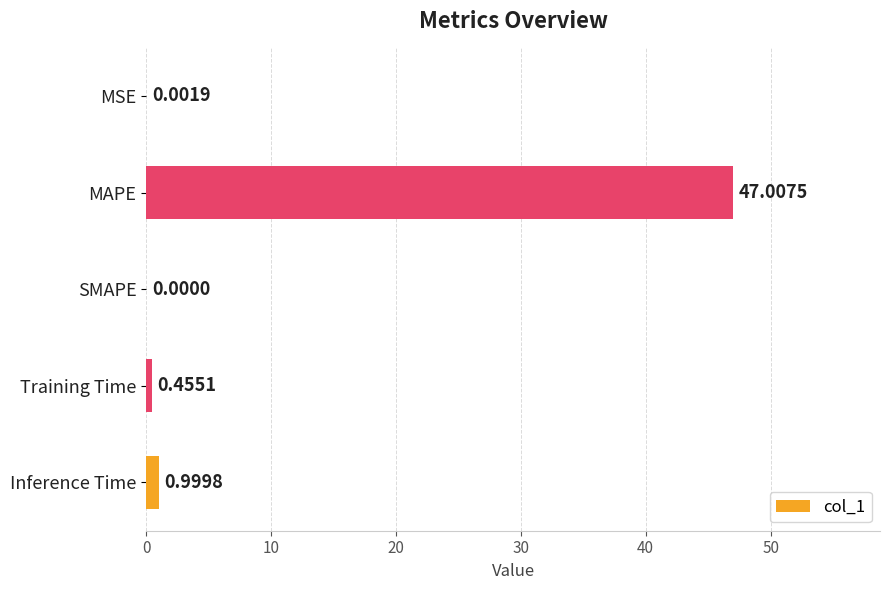

Count the number of data series in this chart.

1